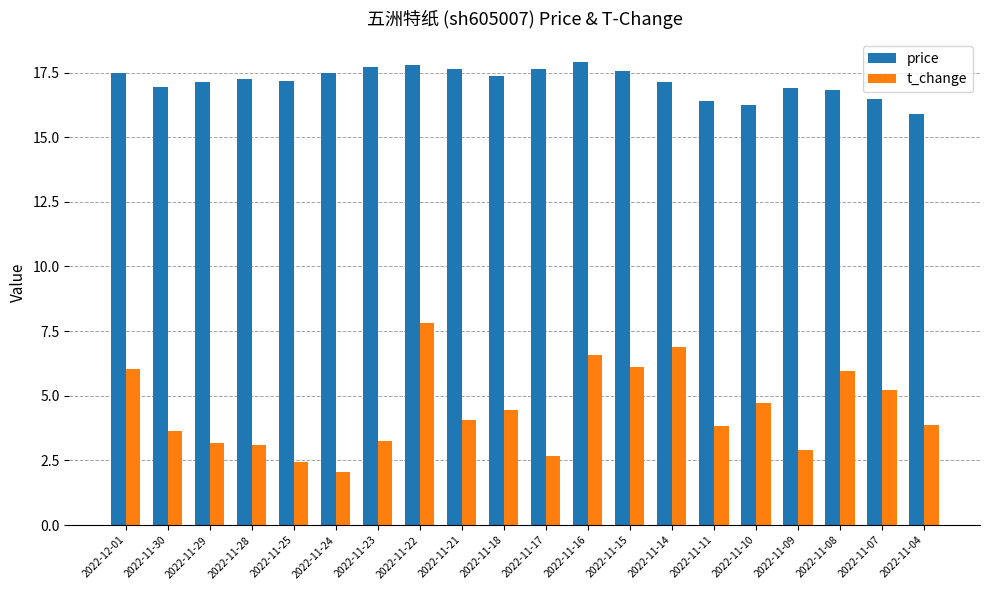

How many bars are there in each group?

2